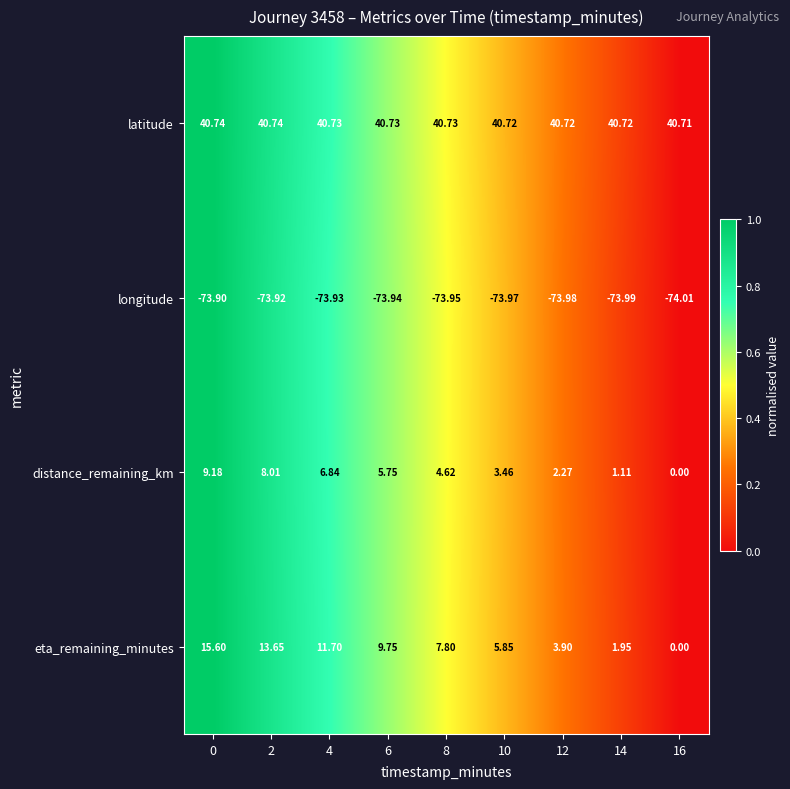

List the series in order of their peak value, lowest first.

longitude, distance_remaining_km, eta_remaining_minutes, latitude